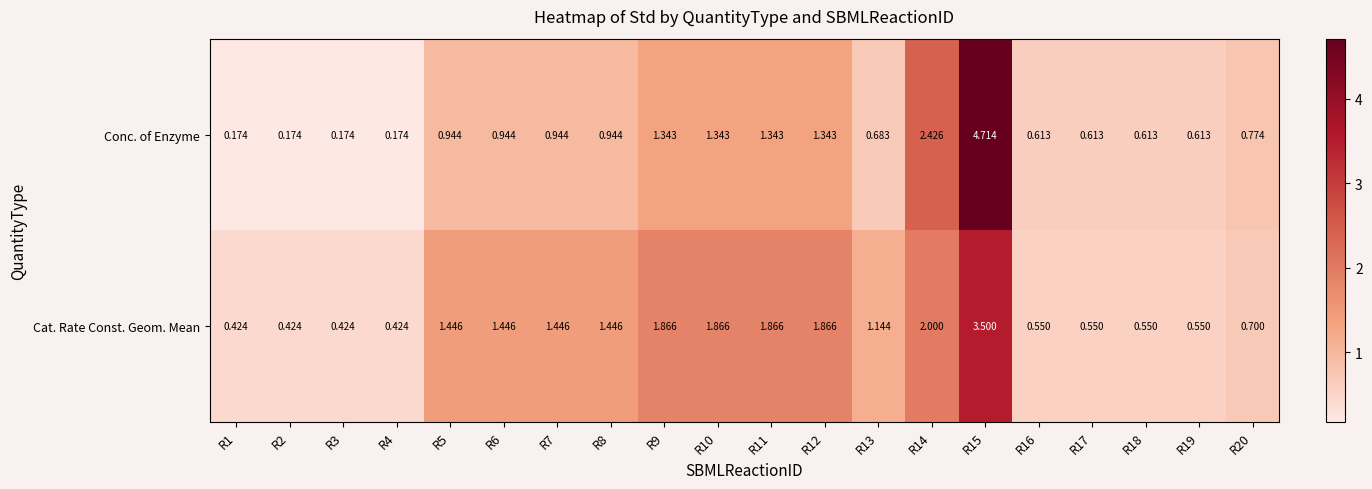

Which series has the largest range (max minus min)?

Conc. of Enzyme